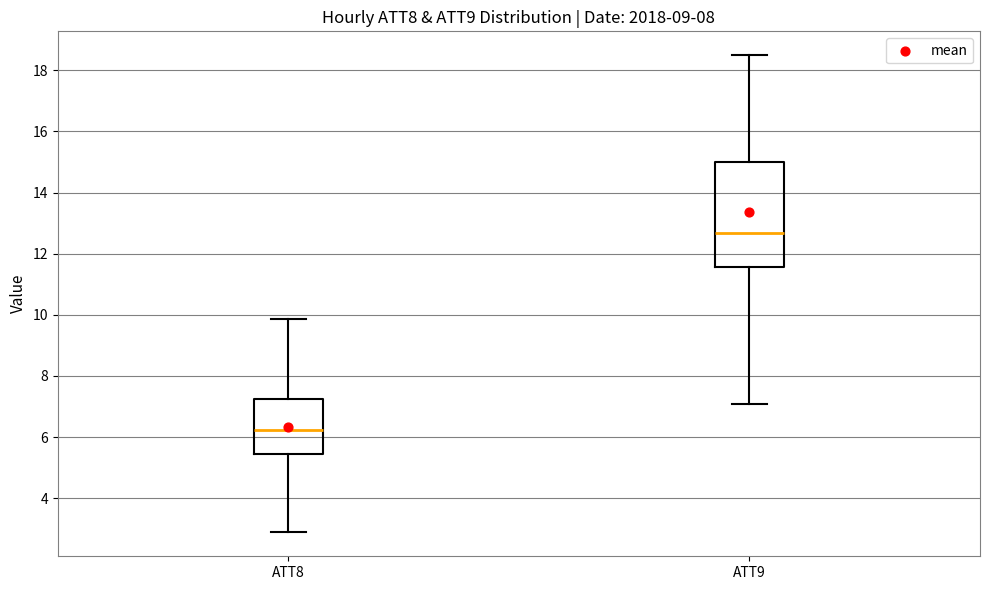

Comparing the boxes themselves (not the whiskers), which one is the tallest?

ATT9